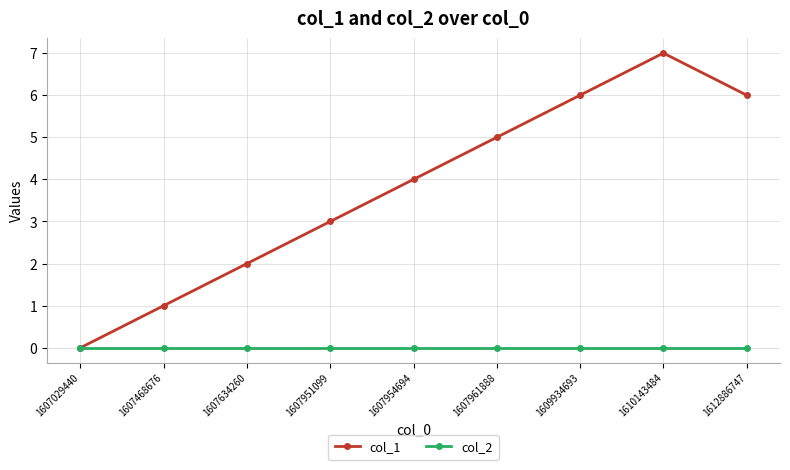

Is the value of col_1 at 1607468676 greater than the value of col_2 at 1607951099?

Yes